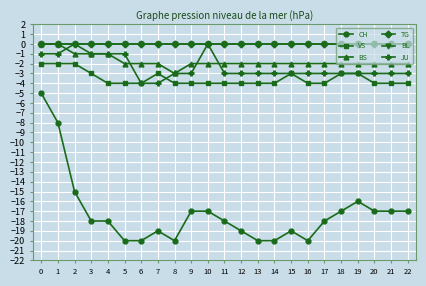

Is this an area chart (filled region under the line)?

No